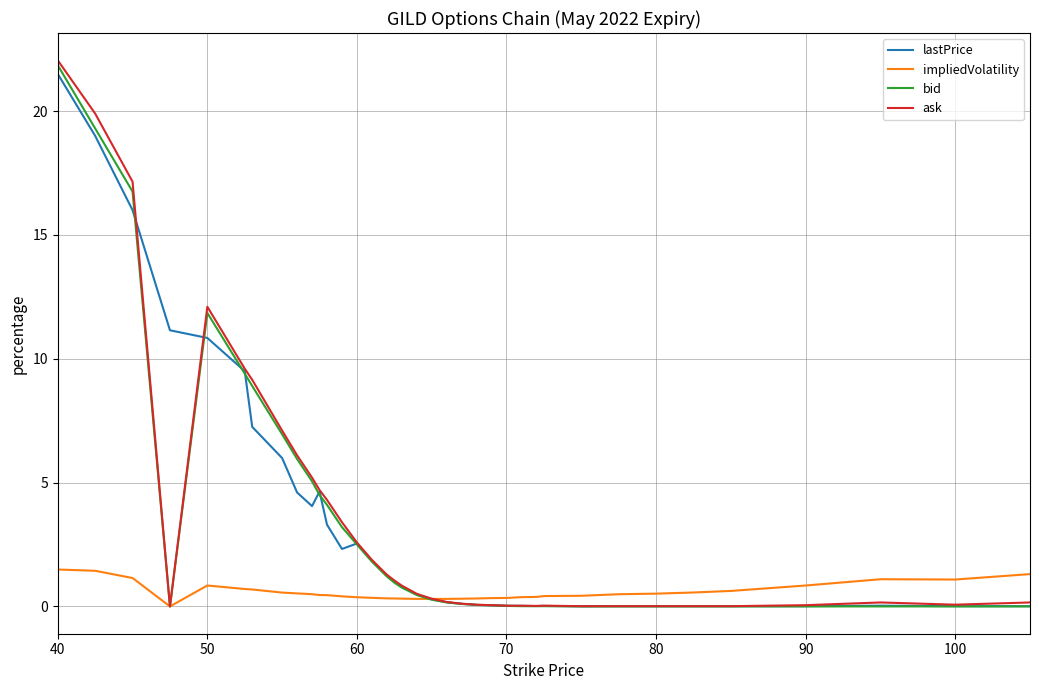

Which series has the largest range (max minus min)?

ask